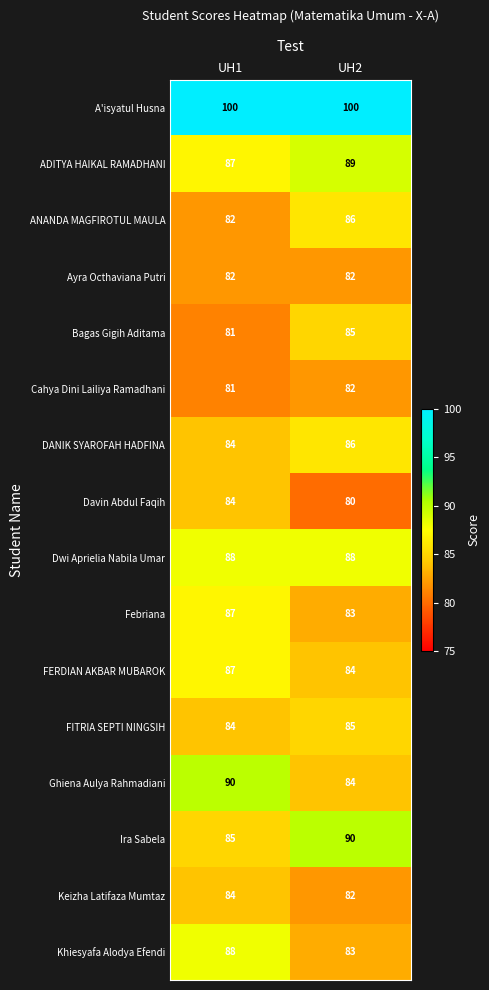

What is the minimum value shown in the chart?

80